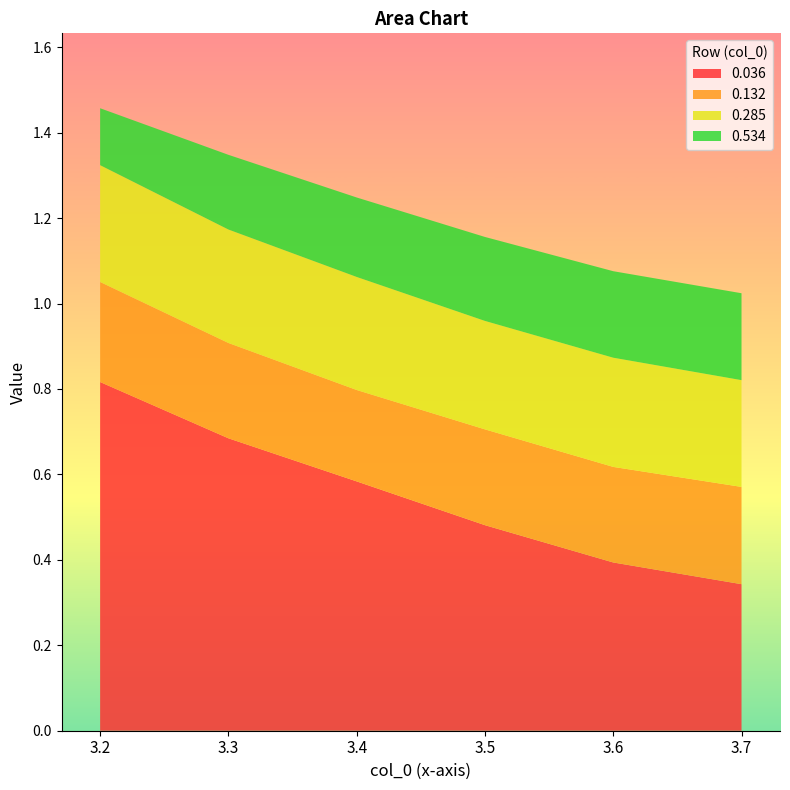

Reading left to right, extract all data points from this chart.

0.036: 0.8	0.7	0.6	0.5	0.4	0.3
0.132: 0.2	0.2	0.2	0.2	0.2	0.2
0.285: 0.3	0.3	0.3	0.3	0.3	0.2
0.534: 0.1	0.2	0.2	0.2	0.2	0.2